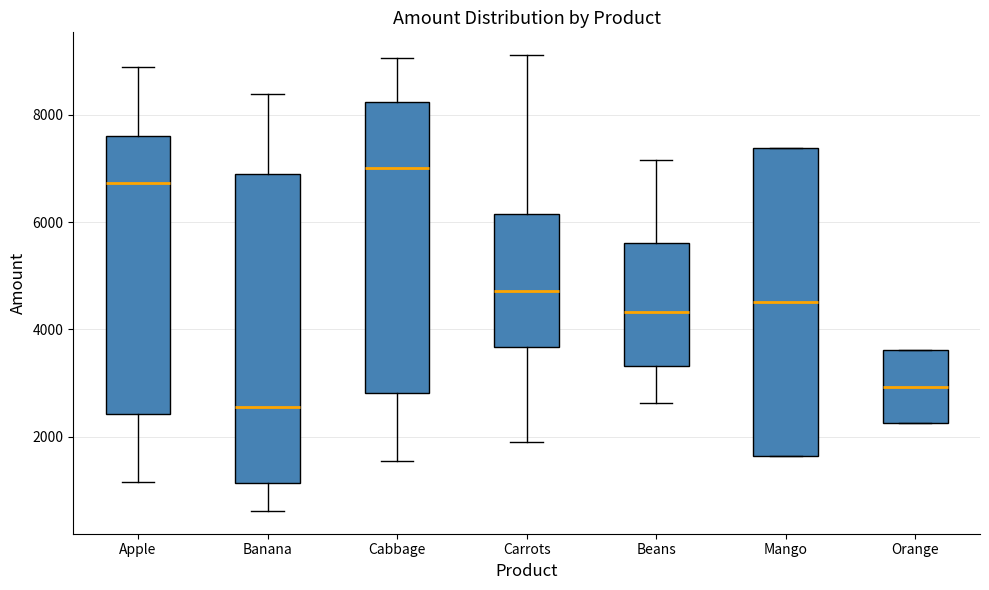

Reading left to right, read every box against the y-axis: the position of its median line, the range the box covers, and the ends of its whiskers. The values are not printed on the chart, so give them approximately, as read against the axis.

Apple: median 6800, box 2400 to 7600, whiskers 1200 to 8800
Banana: median 2600, box 1200 to 7000, whiskers 600 to 8400
Cabbage: median 7000, box 2800 to 8200, whiskers 1600 to 9000
Carrots: median 4800, box 3600 to 6200, whiskers 2000 to 9200
Beans: median 4400, box 3400 to 5600, whiskers 2600 to 7200
Mango: median 4600, box 1600 to 7400, whiskers 1600 to 7400
Orange: median 3000, box 2200 to 3600, whiskers 2200 to 3600